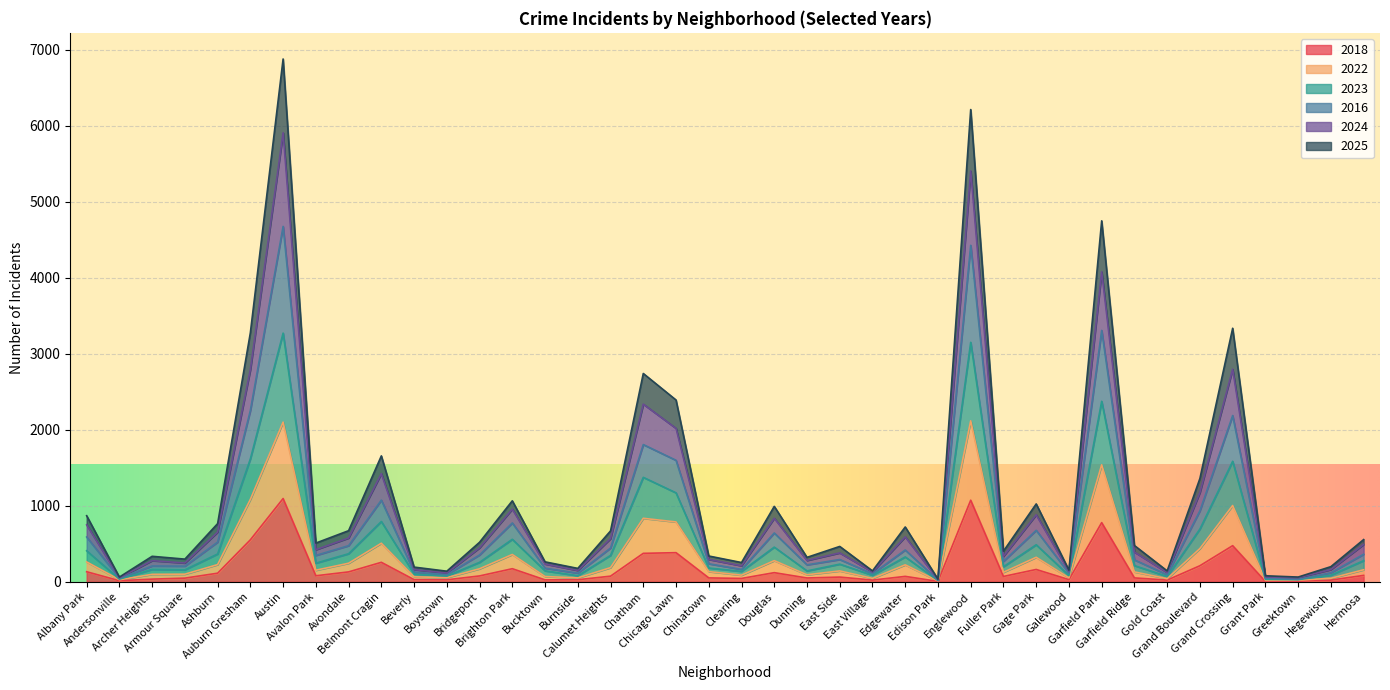

At how many categories does at least one series exceed 5472?

2